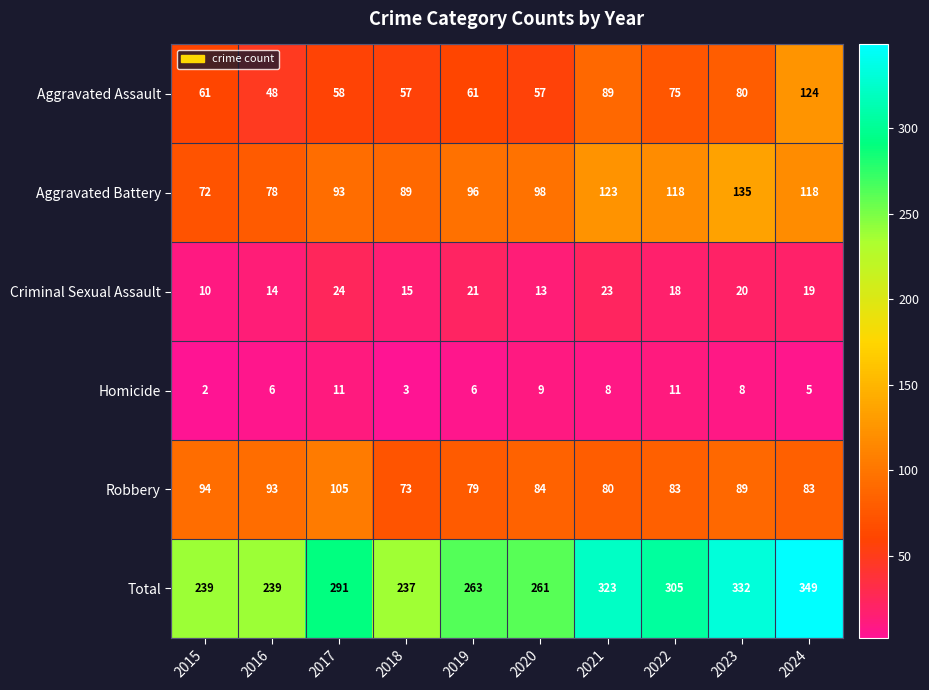

What is the sum of all Criminal Sexual Assault values?

177